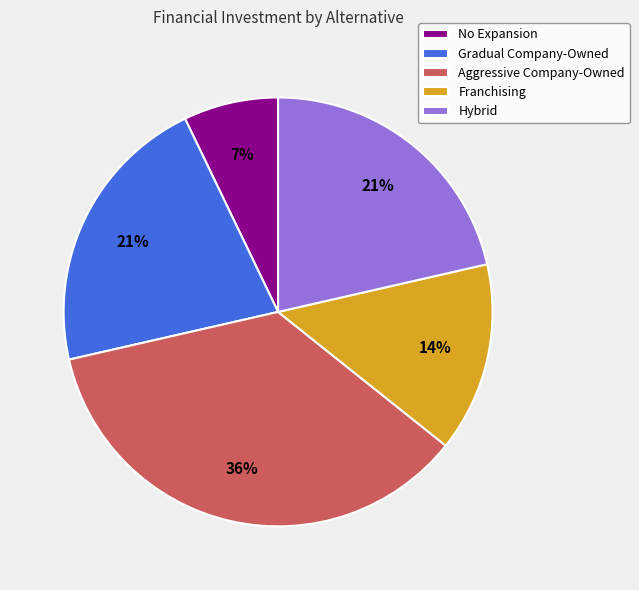

Does Franchising account for over 50% of the chart?

No